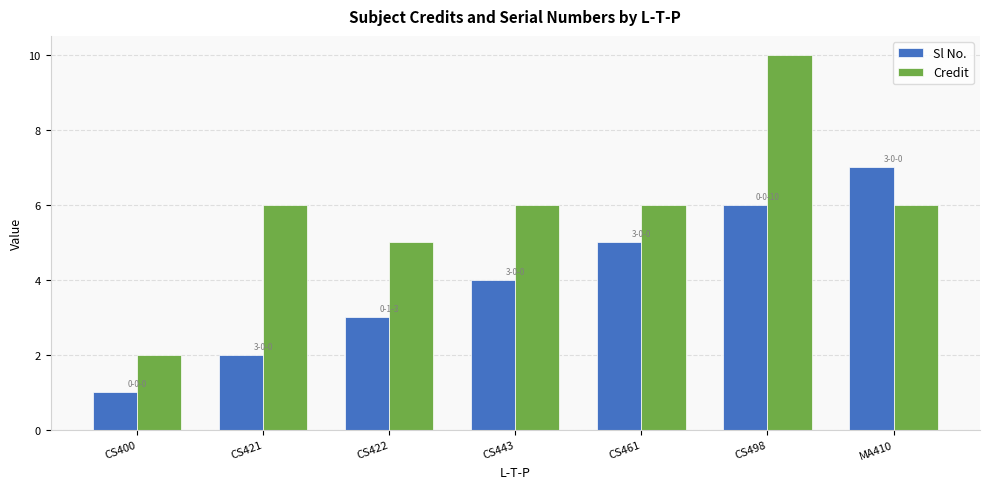

What is the highest value of the Sl No. series?

7